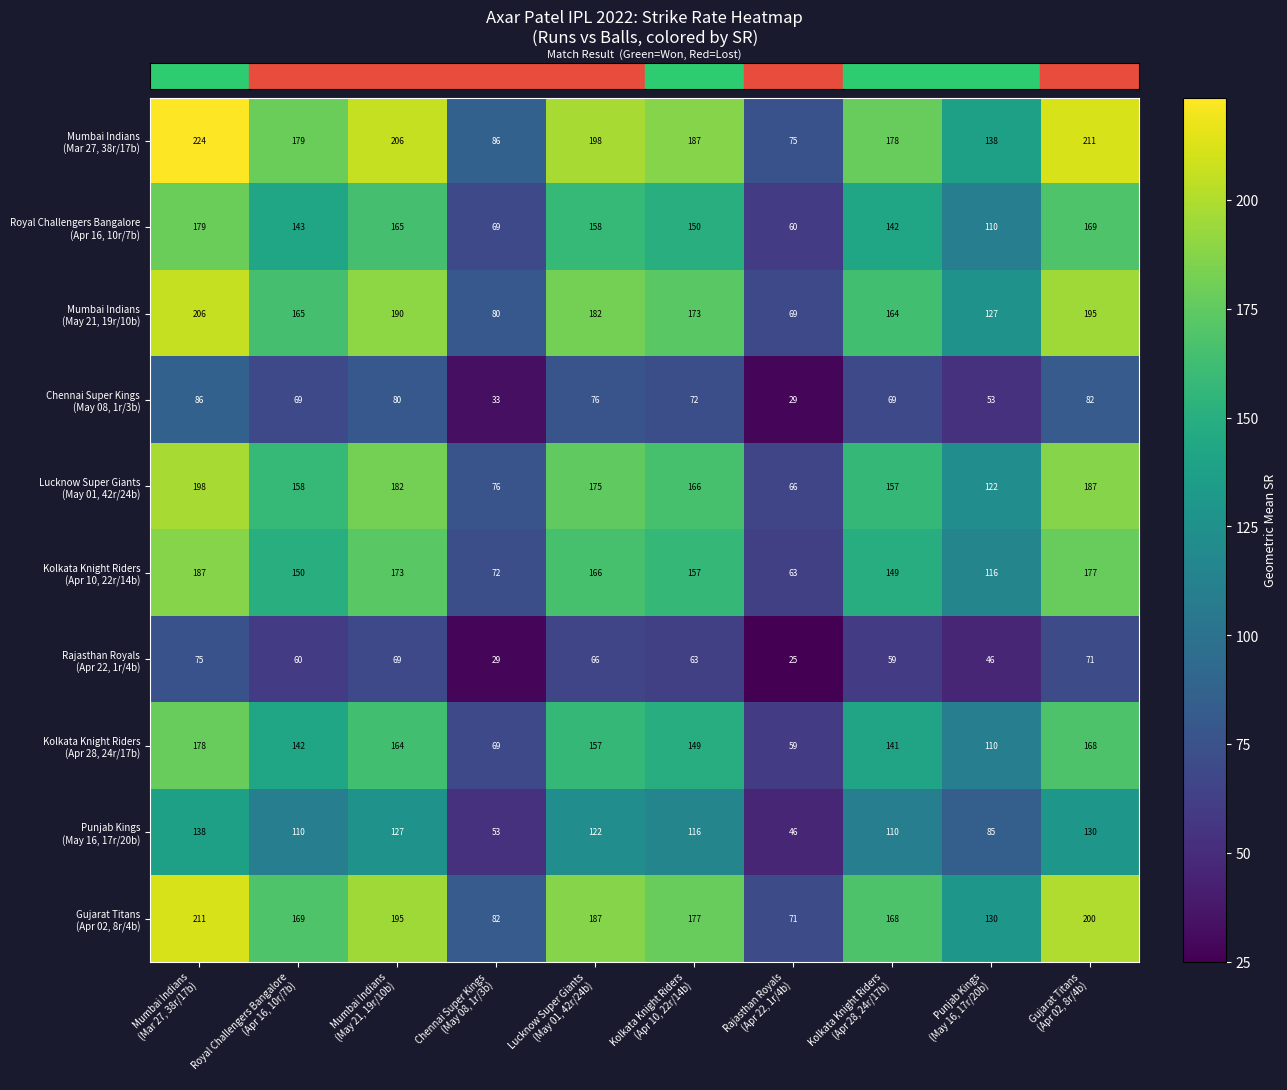

At how many categories does at least one series exceed 27?

10